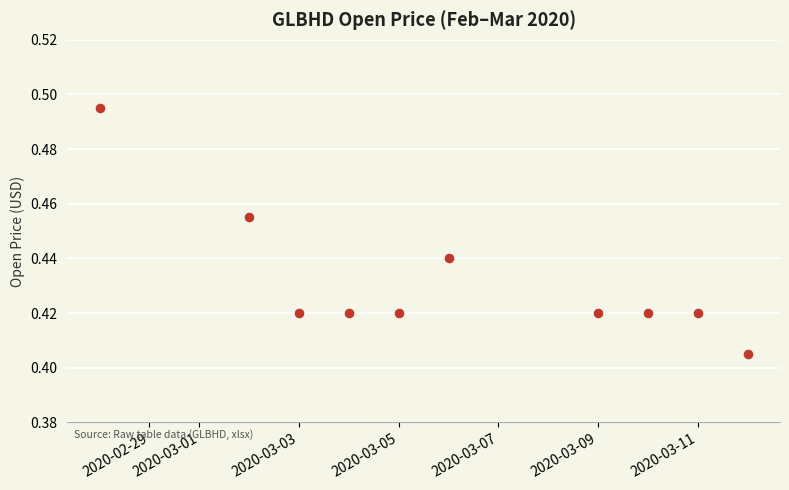

What is the average X value?

18327.1